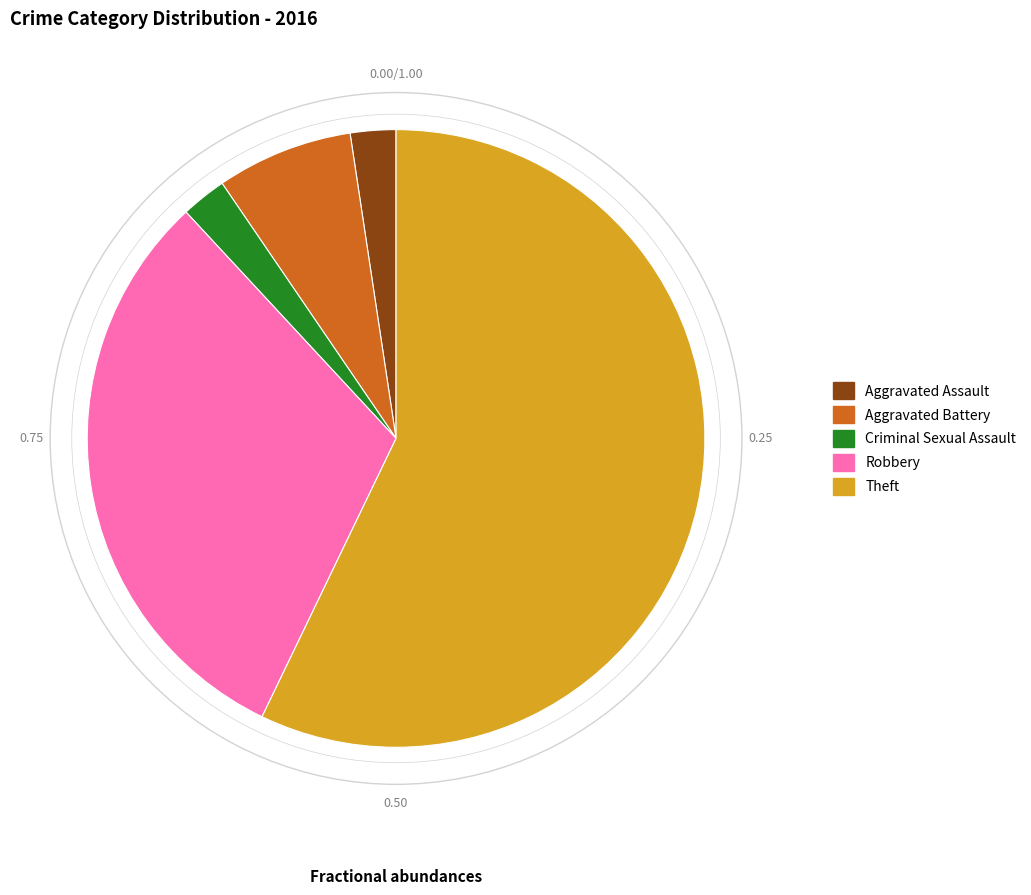

Is there a majority slice in this chart?

Yes